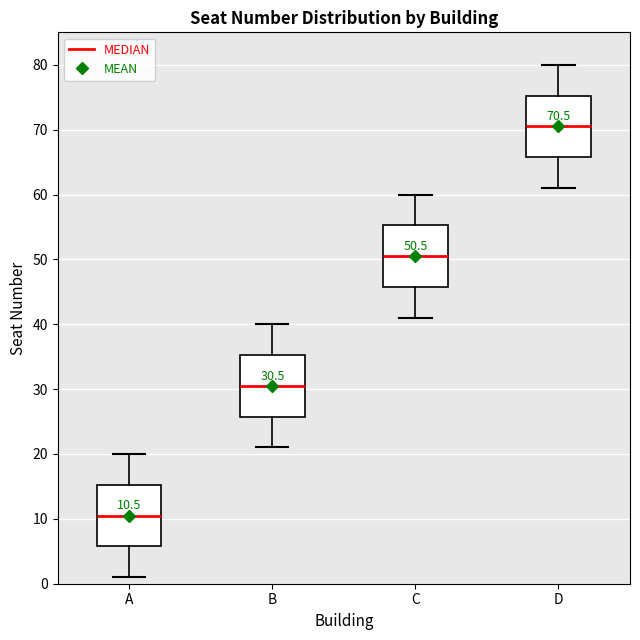

Which box's median line is the lowest?

A